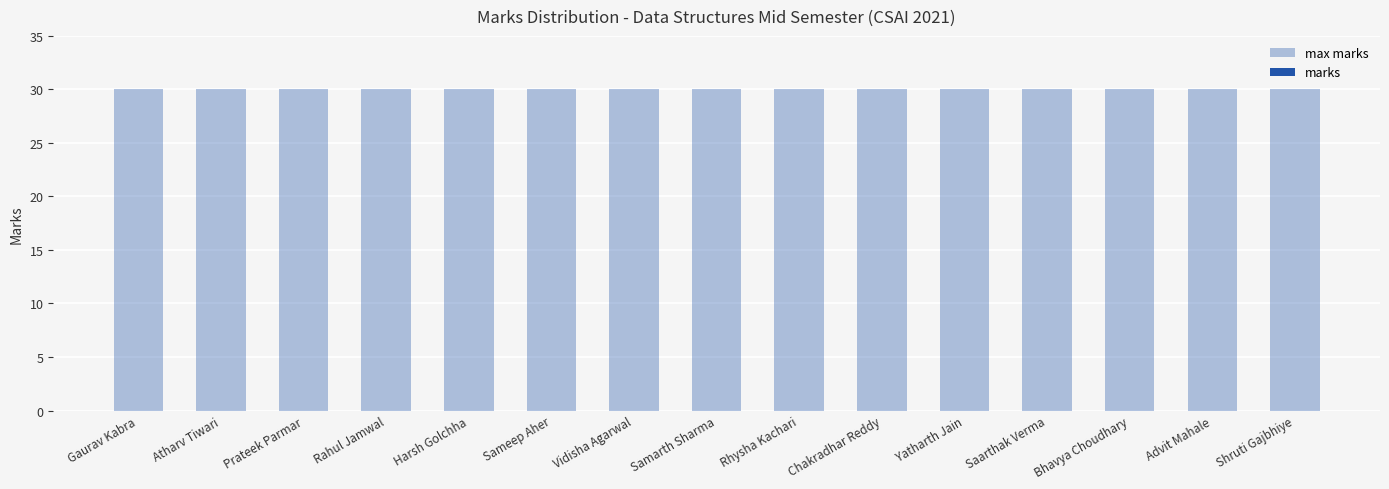

The max marks series shows 19 at Sameep Aher. True or false?

False